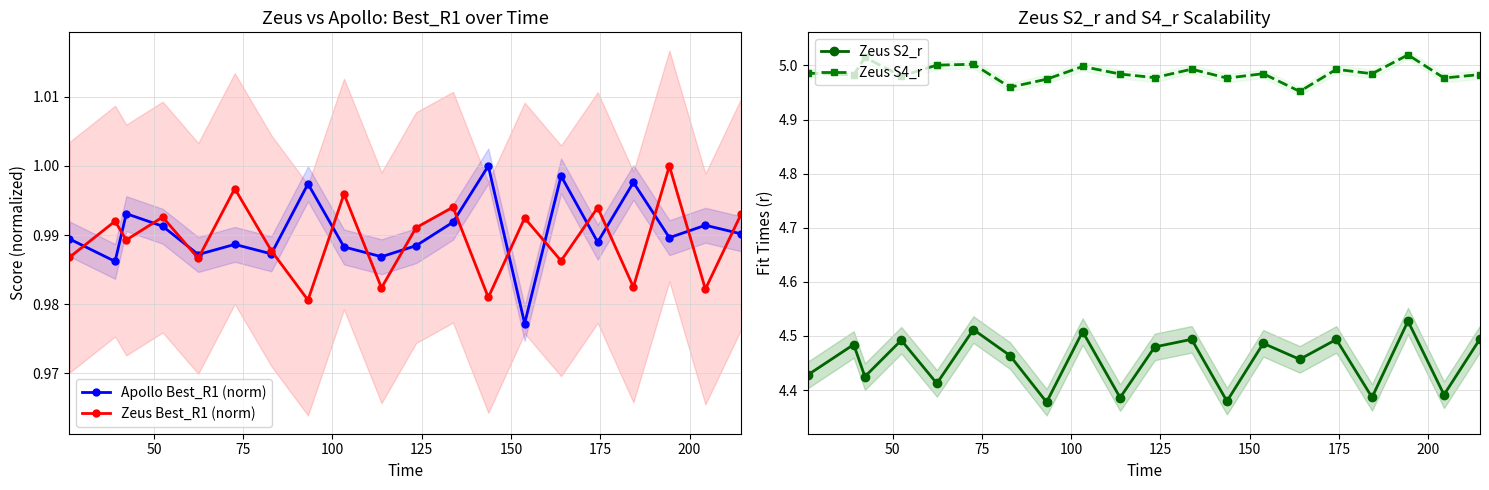

Does the chart have visible grid lines?

Yes